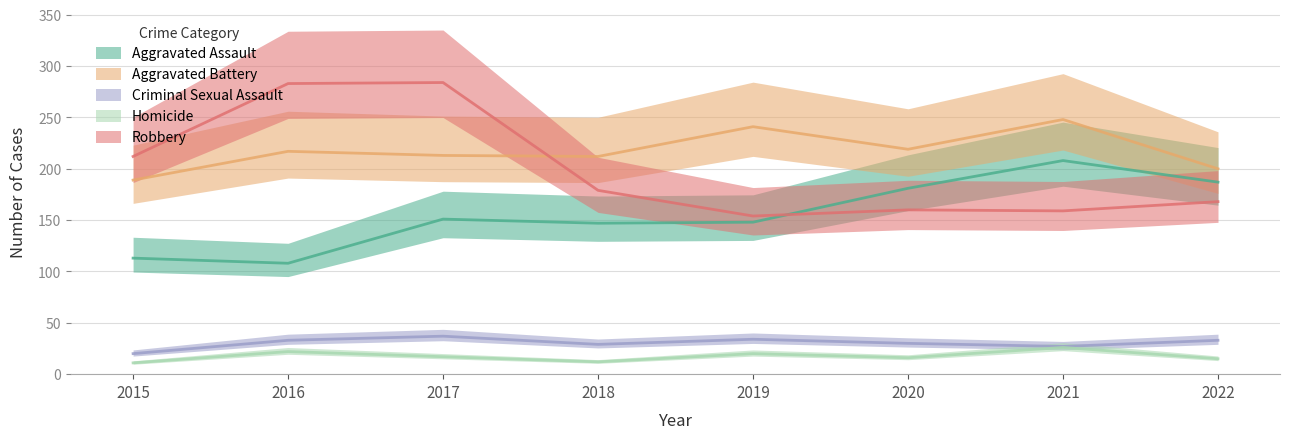

Is it true that Robbery equals 160 at 2020?

True